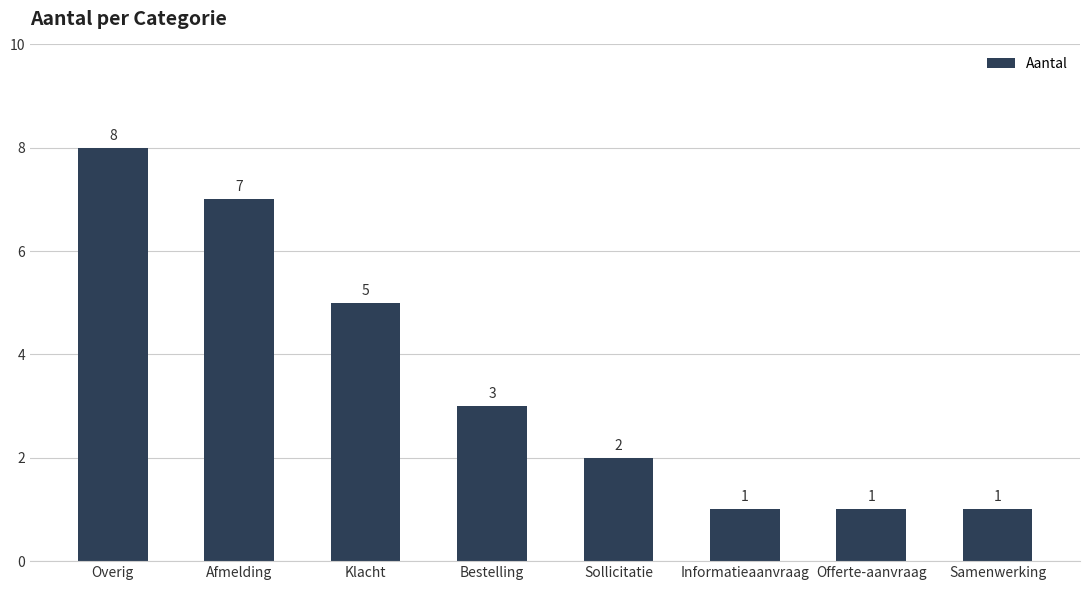

The chart shows a value of 2 at Samenwerking. True or false?

False